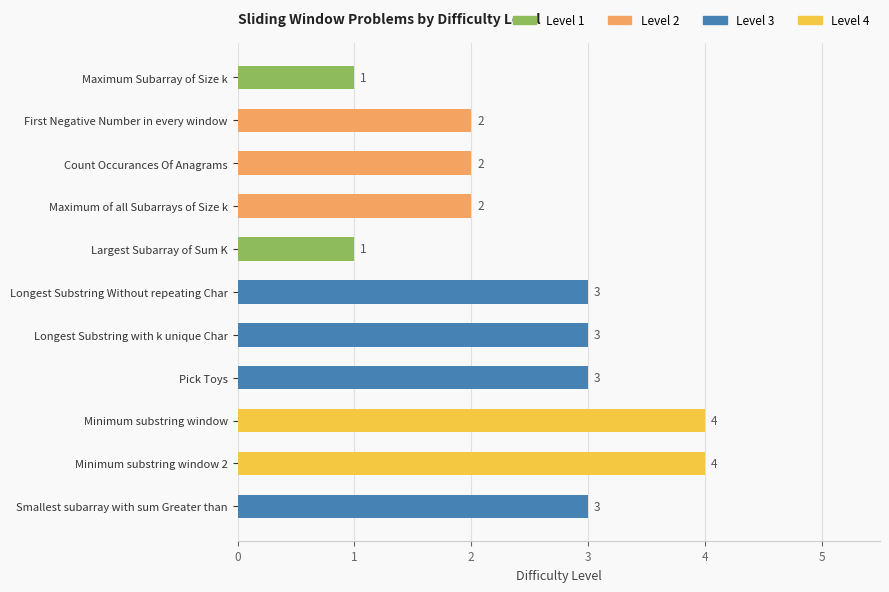

Where does the data first go above 3?

Minimum substring window